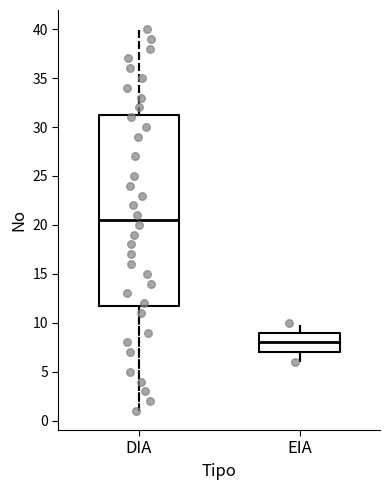

Which box is the tallest, from its lower edge to its upper edge?

DIA